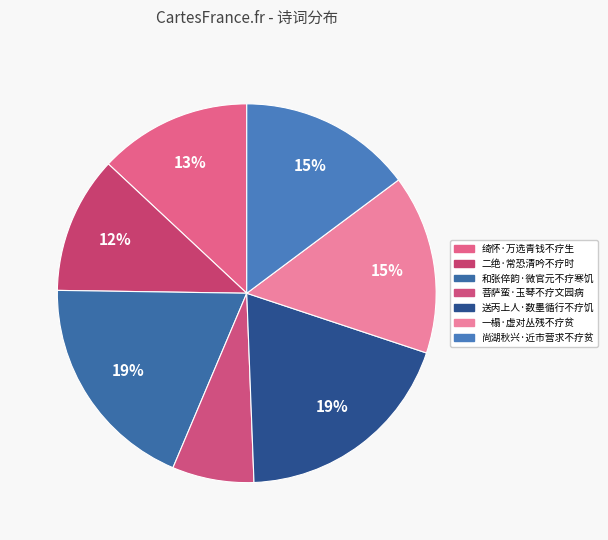

Count the number of slices in the pie.

7